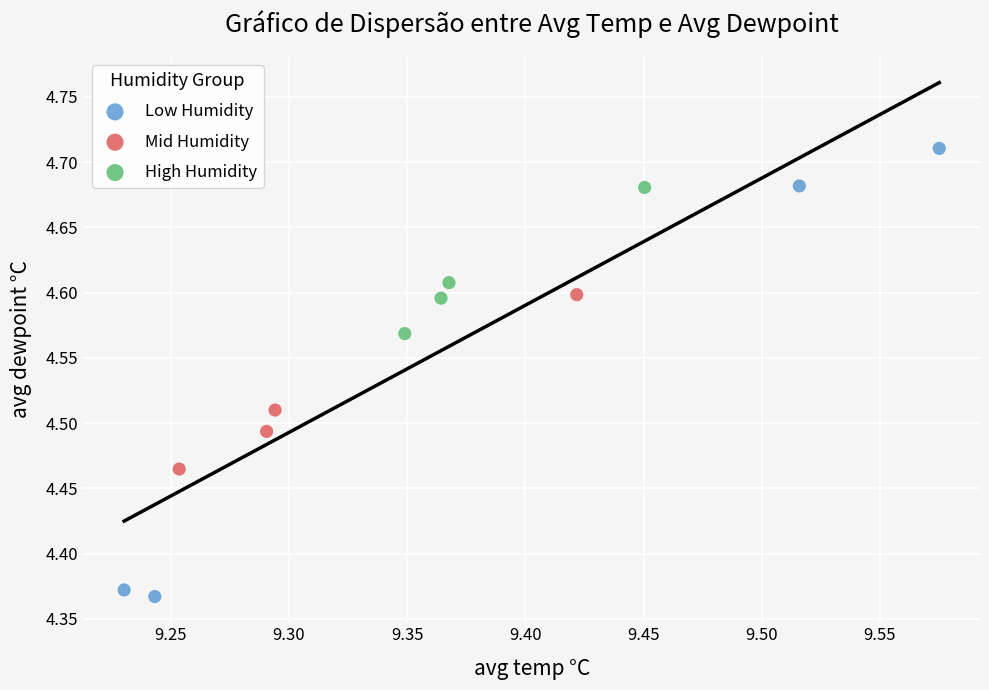

Which series has the widest spread of Y values?

Low Humidity